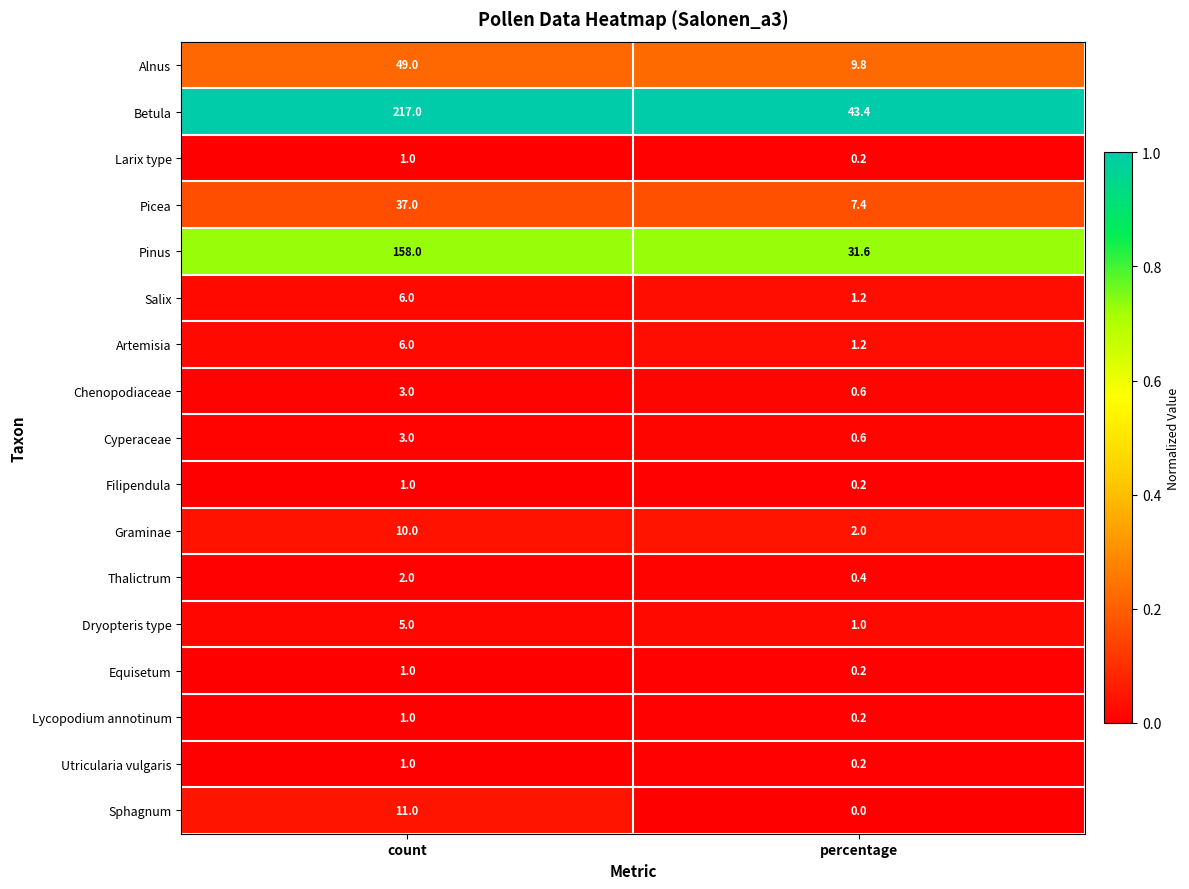

Where is Sphagnum nearest to the value 5?

percentage